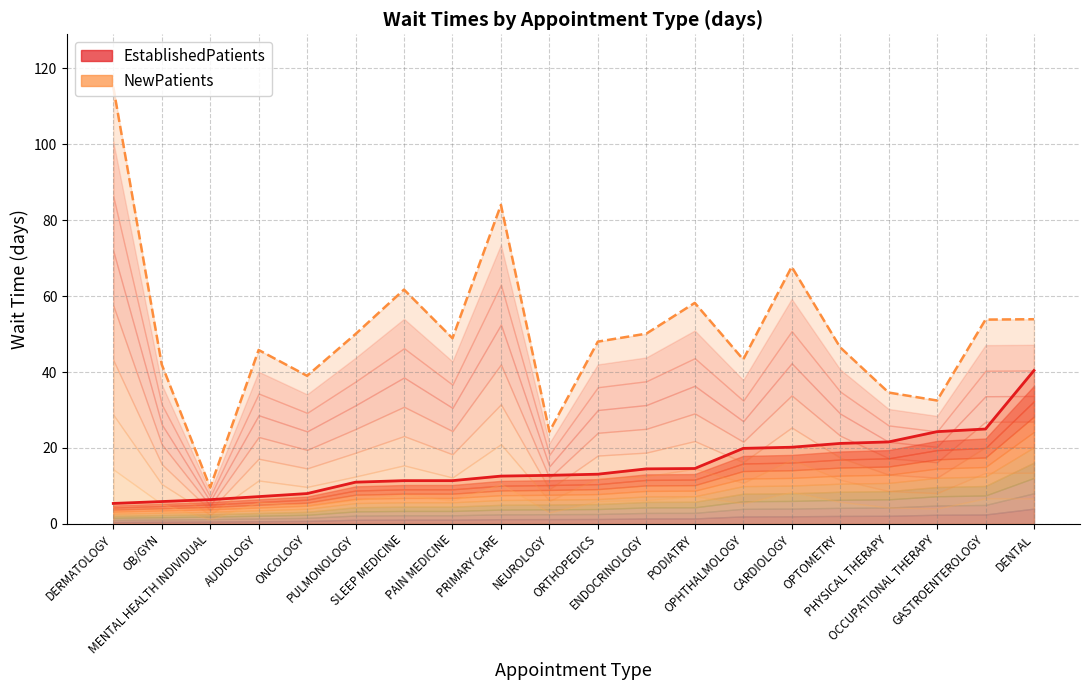

List the series in order of their peak value, lowest first.

EstablishedPatients, NewPatients